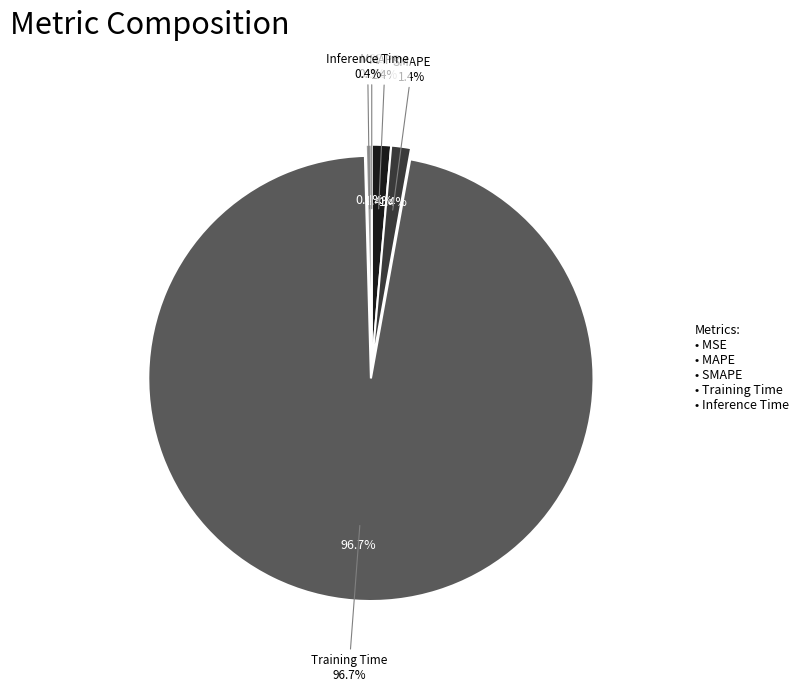

To the nearest percent, what is the average slice percentage?

20%